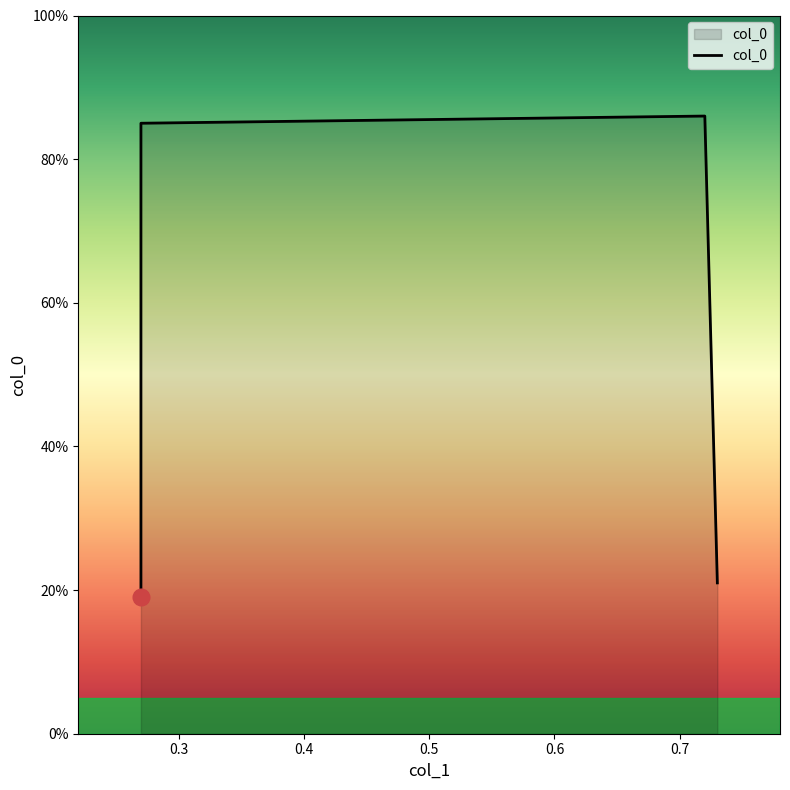

What is the value of the 1st point from the left?

0.2